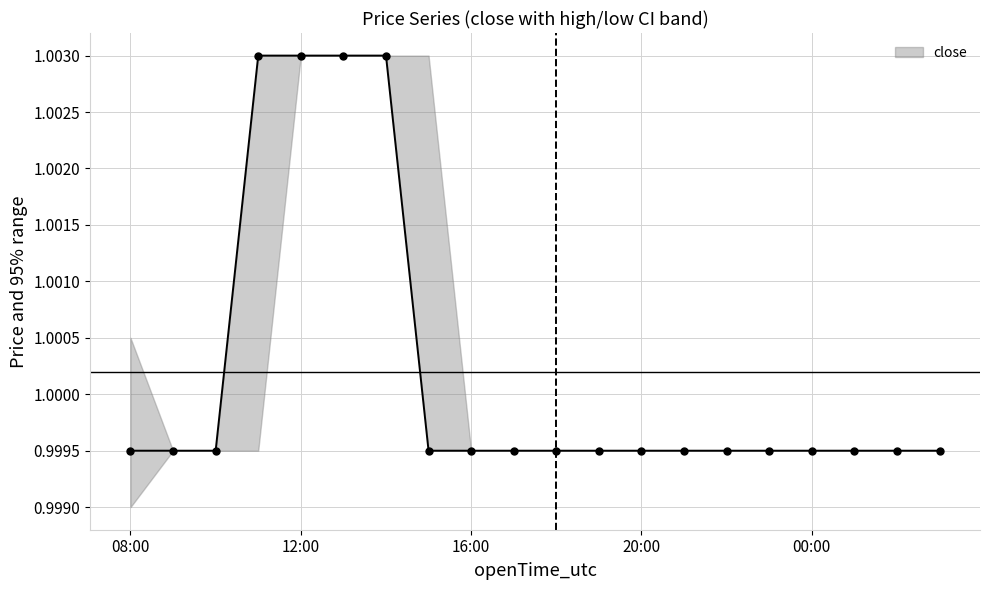

Count the values in the range 0 to 1.

16